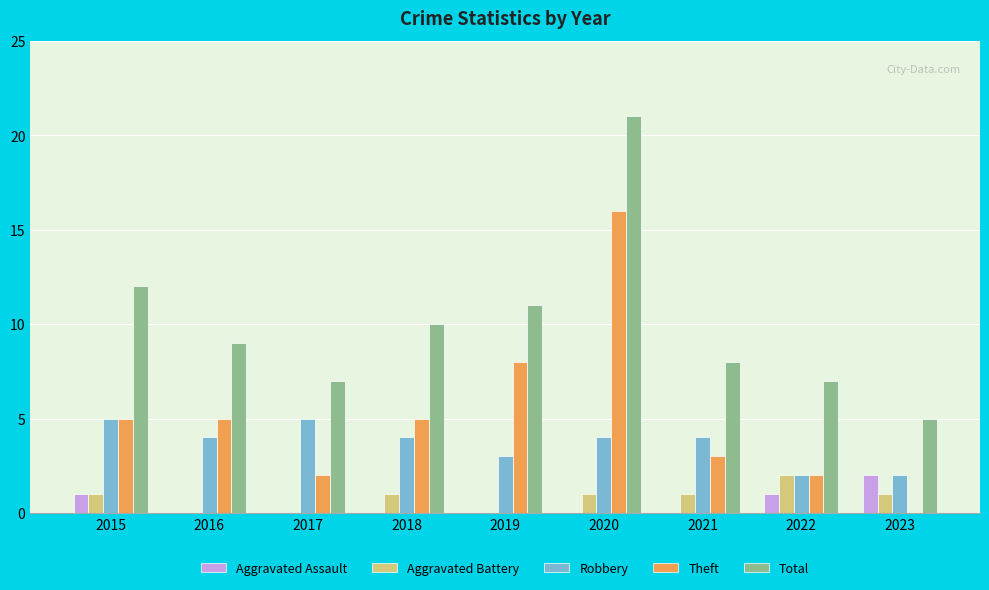

Are the bars grouped side by side (vs. stacked)?

Yes